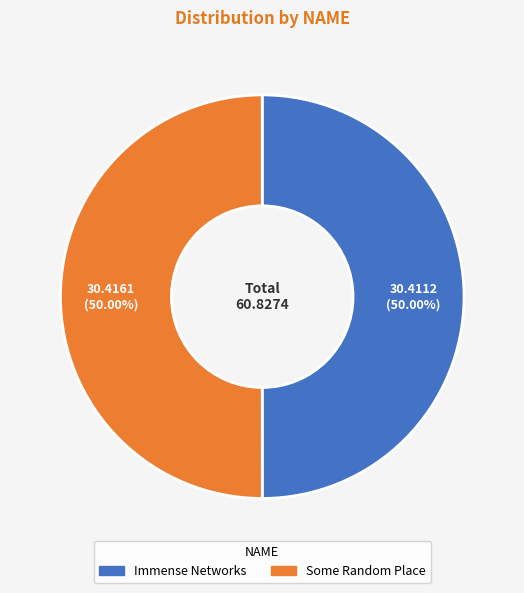

Count the number of slices in the pie.

2